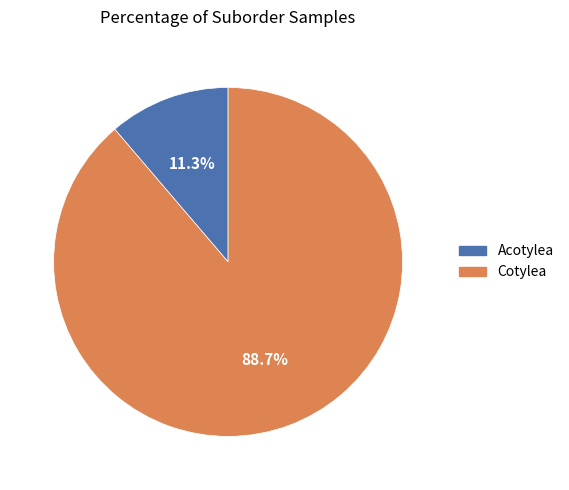

The Cotylea slice represents 89% of the pie. True or false?

True